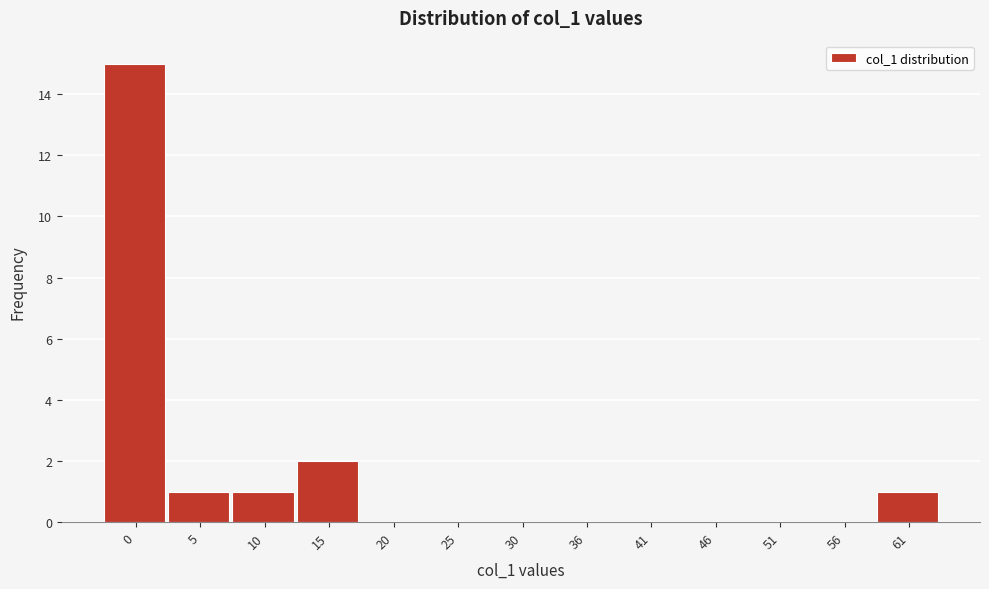

Reading right to left, list all the values displayed in this chart.

61=1	56=0	51=0	46=0	41=0	36=0	30=0	25=0	20=0	15=2	10=1	5=1	0=15